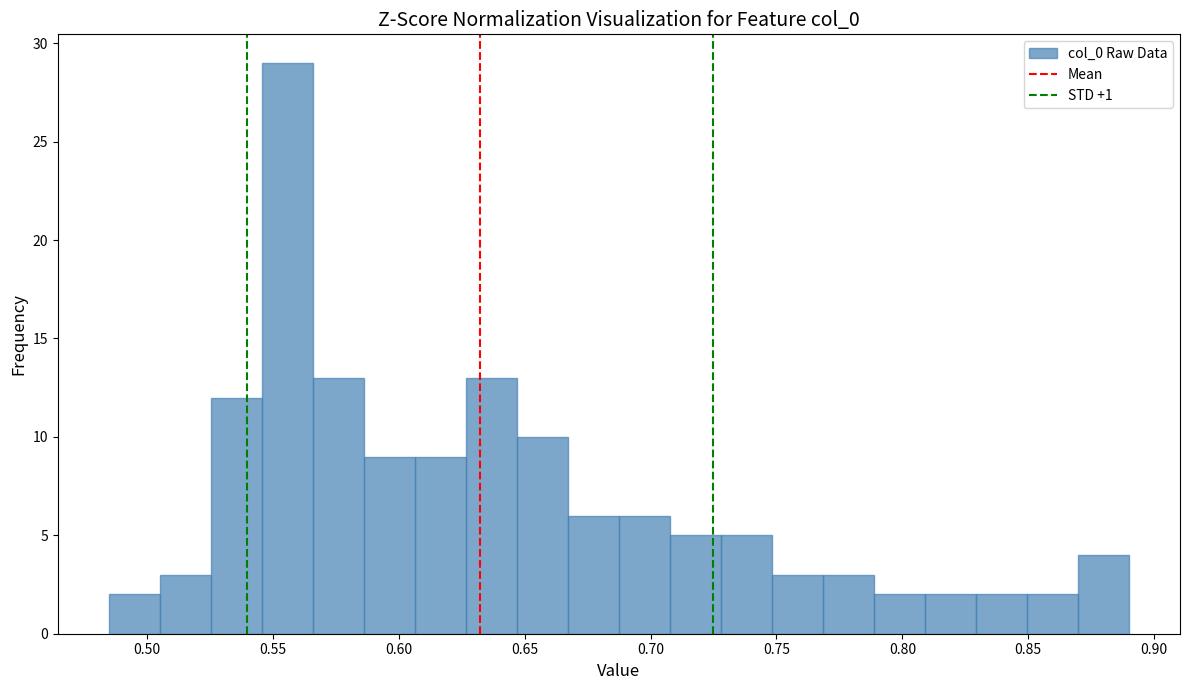

Reading left to right, list every bar in this chart as the range it spans on the x-axis followed by its height. Neither the bar edges nor the heights are printed on the chart, so give them approximately, as read against the axes.

0.485 to 0.505: 2
0.505 to 0.525: 3
0.525 to 0.545: 12
0.545 to 0.565: 29
0.565 to 0.585: 13
0.585 to 0.605: 9
0.605 to 0.625: 9
0.625 to 0.645: 13
0.645 to 0.665: 10
0.665 to 0.685: 6
0.685 to 0.710: 6
0.710 to 0.730: 5
0.730 to 0.750: 5
0.750 to 0.770: 3
0.770 to 0.790: 3
0.790 to 0.810: 2
0.810 to 0.830: 2
0.830 to 0.850: 2
0.850 to 0.870: 2
0.870 to 0.890: 4